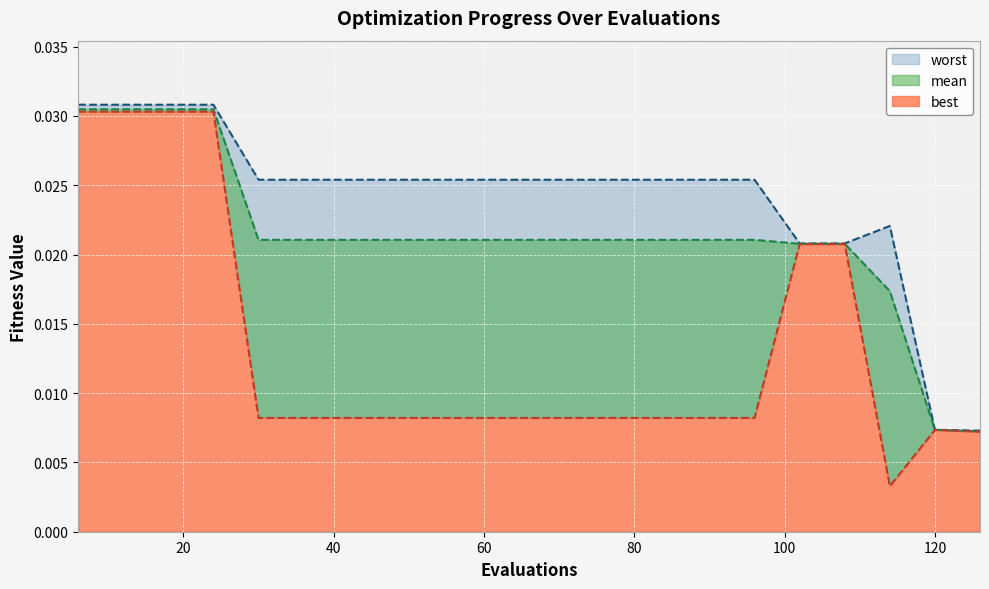

What is the sum of all best values?

0.3